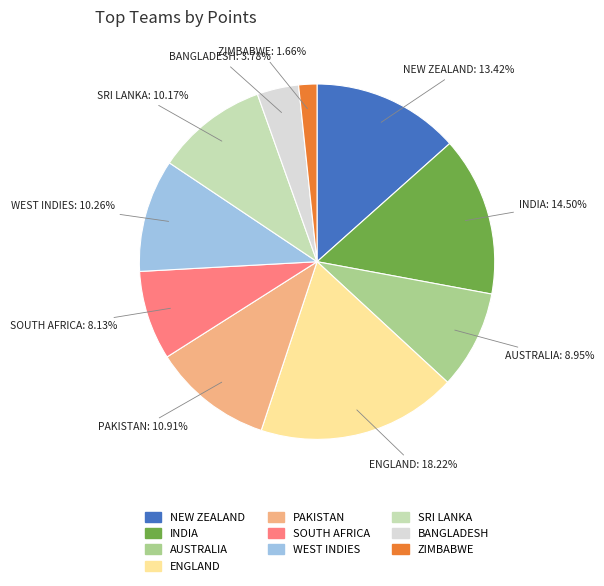

Between AUSTRALIA and ZIMBABWE, which is larger?

AUSTRALIA